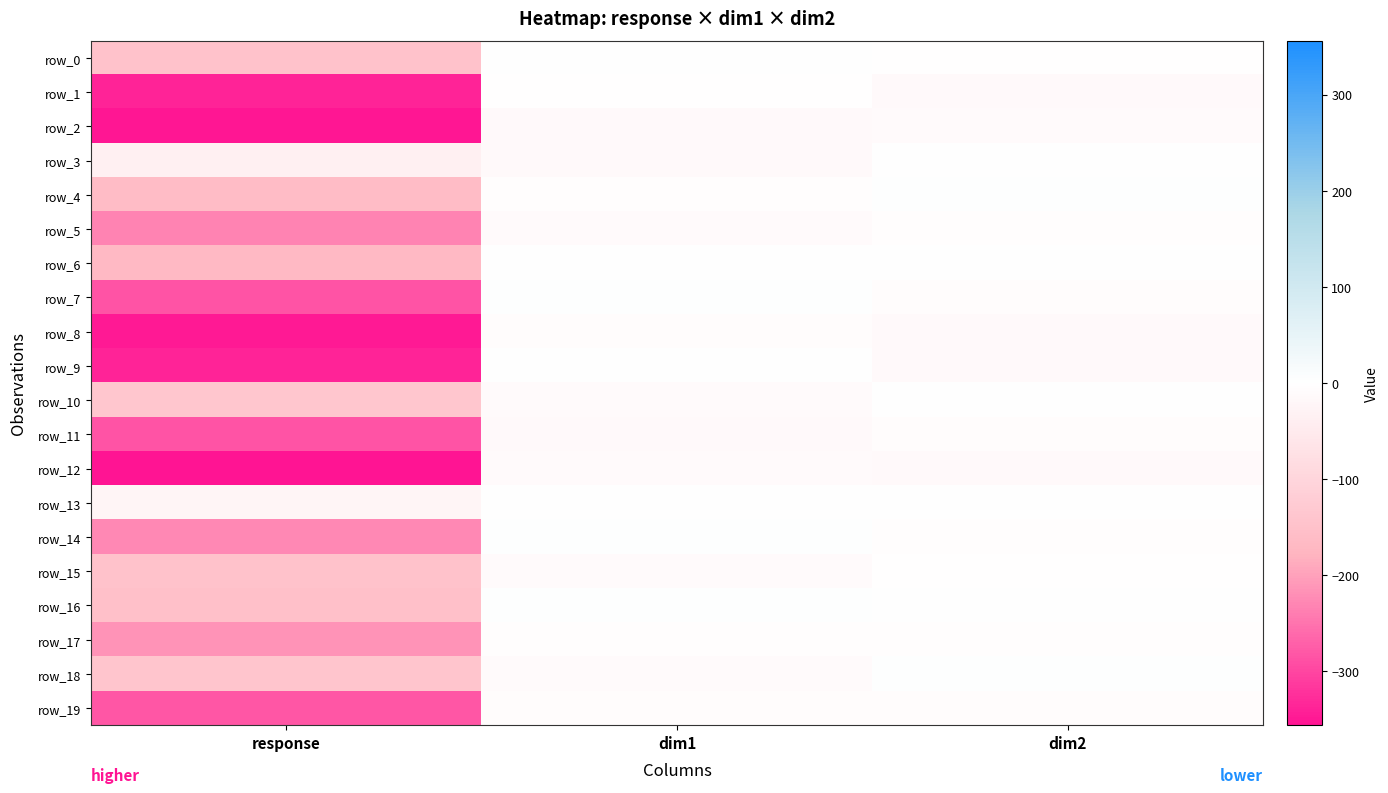

At which label is row_9 closest to -168?

dim2